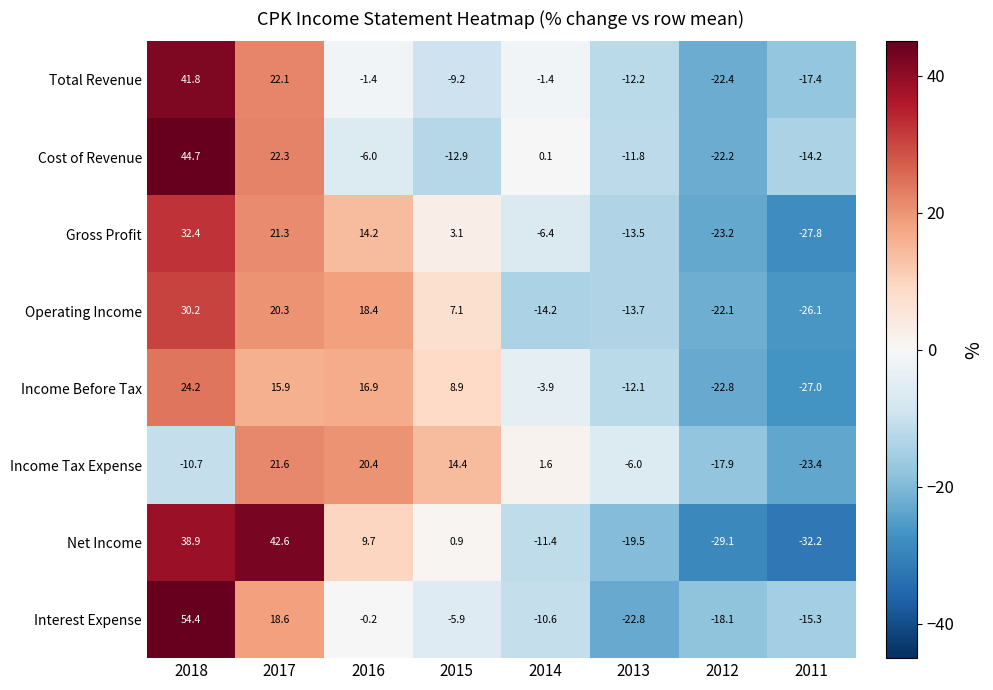

What is the maximum value shown in the chart?

54.4